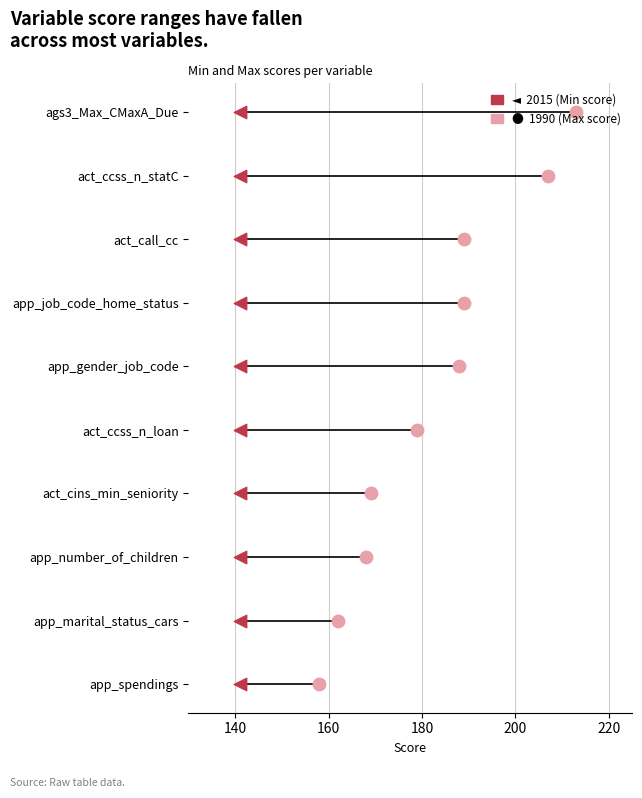

Which series reaches the minimum Y coordinate?

2015 (Min)